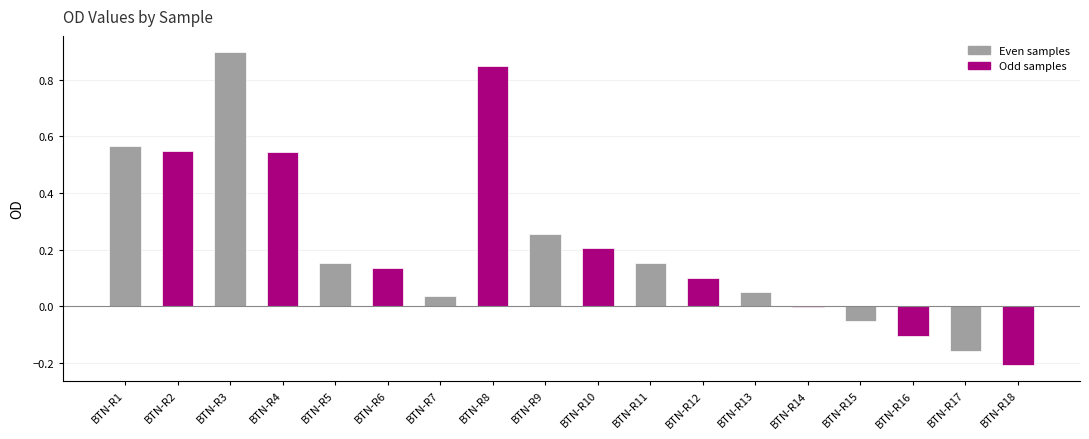

What is the sum of all values?

4.0